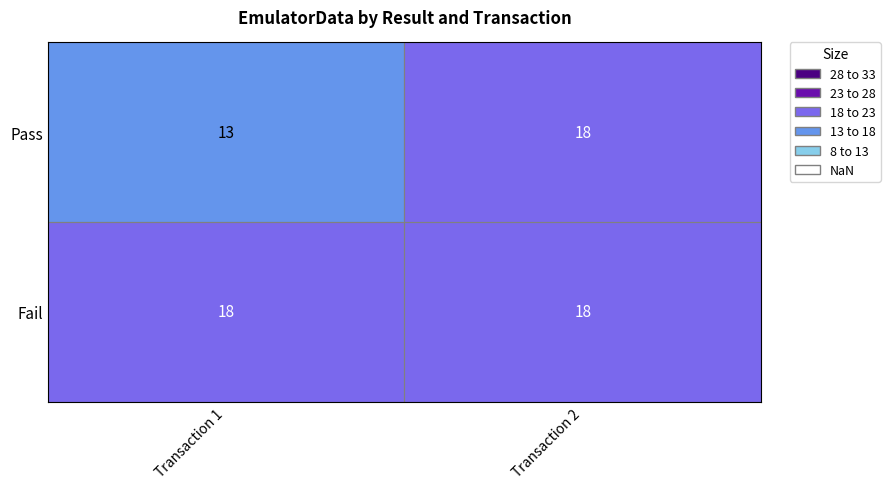

What is the sum of the Fail values at Transaction 1 and Transaction 2?

36